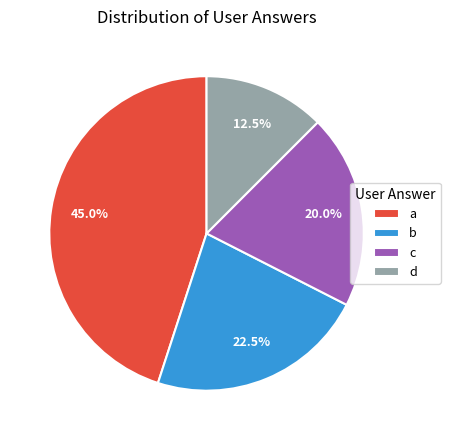

Combined, what portion of the pie is d and c?

32.5%